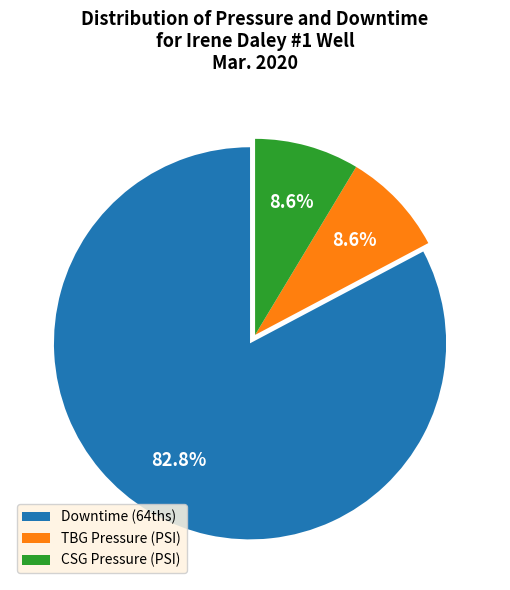

How many segments does this pie chart have?

3